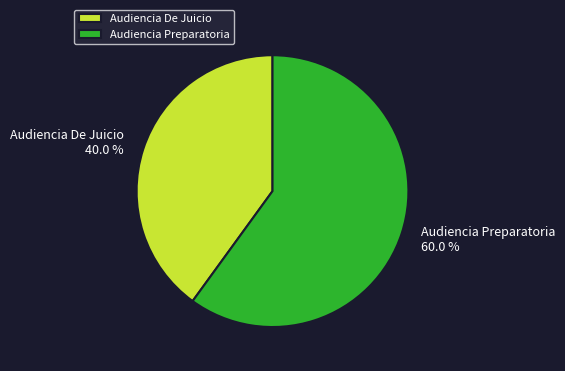

Is there any slice that represents more than half of the pie?

Yes